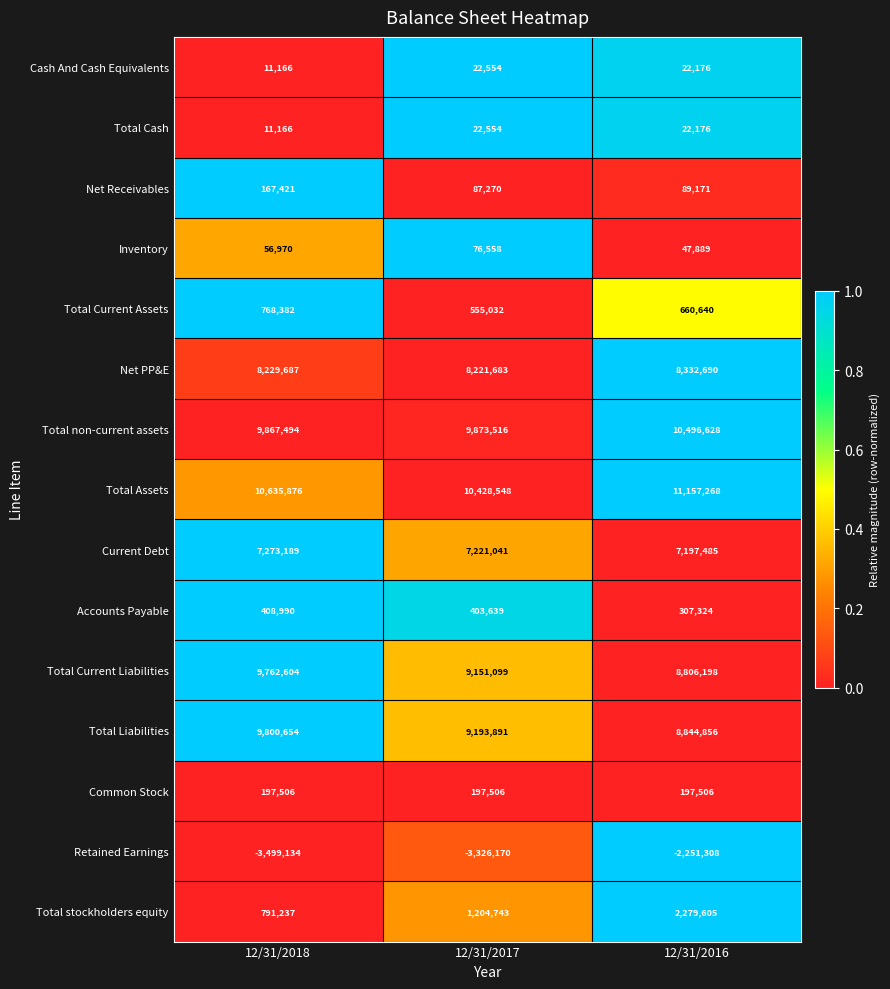

How many distinct data groups are displayed?

15